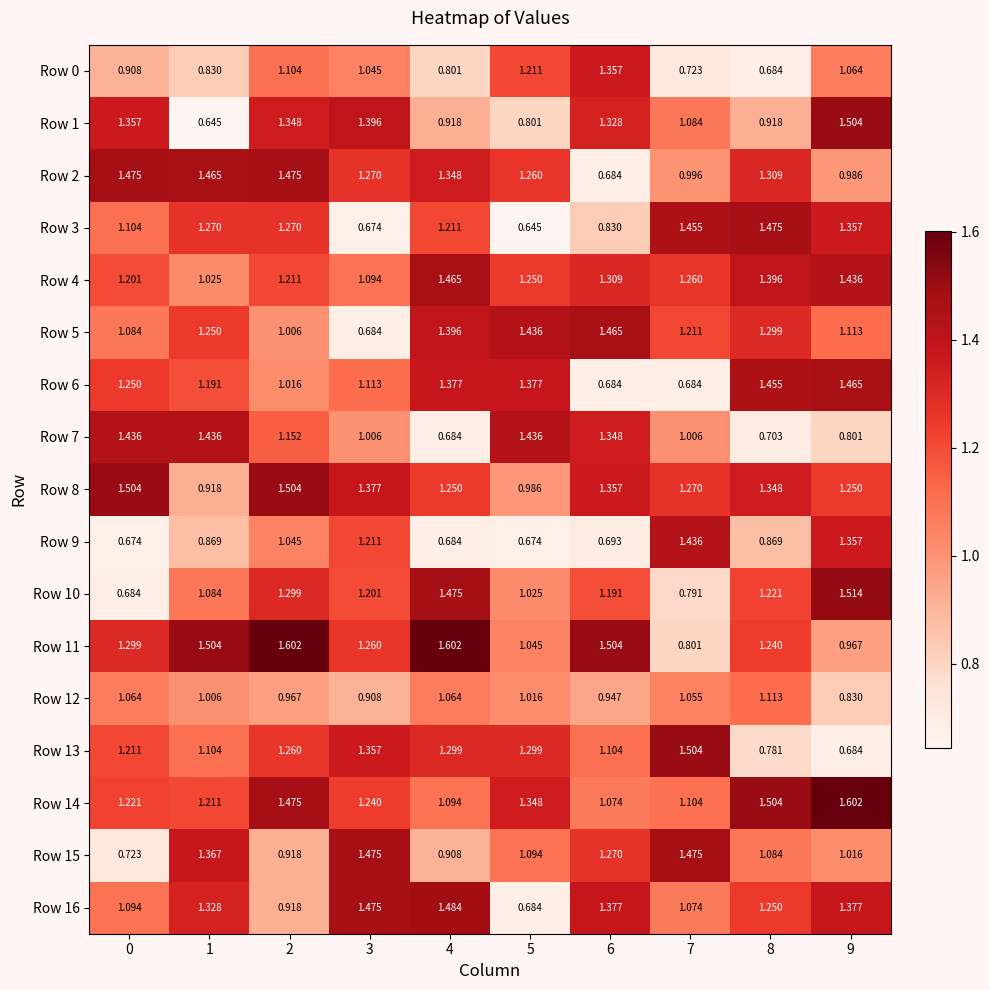

Is the value of Row 14 at 2 greater than the value of Row 9 at 7?

Yes